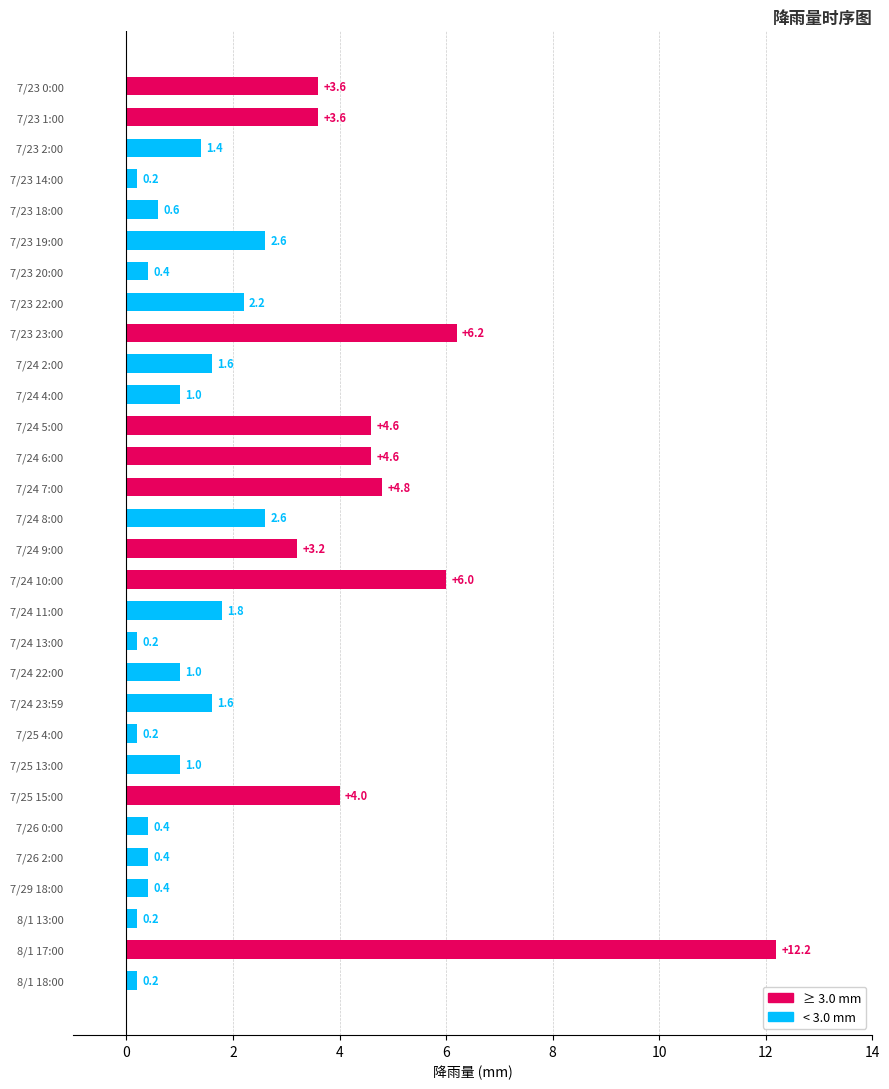

Reading bottom to top, list all the values displayed in this chart.

8/1 18:00=0.2	8/1 17:00=12.2	8/1 13:00=0.2	7/29 18:00=0.4	7/26 2:00=0.4	7/26 0:00=0.4	7/25 15:00=4.0	7/25 13:00=1.0	7/25 4:00=0.2	7/24 23:59=1.6	7/24 22:00=1.0	7/24 13:00=0.2	7/24 11:00=1.8	7/24 10:00=6.0	7/24 9:00=3.2	7/24 8:00=2.6	7/24 7:00=4.8	7/24 6:00=4.6	7/24 5:00=4.6	7/24 4:00=1.0	7/24 2:00=1.6	7/23 23:00=6.2	7/23 22:00=2.2	7/23 20:00=0.4	7/23 19:00=2.6	7/23 18:00=0.6	7/23 14:00=0.2	7/23 2:00=1.4	7/23 1:00=3.6	7/23 0:00=3.6